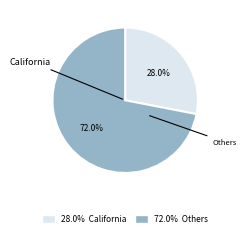

Rank the categories by value from highest to lowest.

72.0% Others, 28.0% California